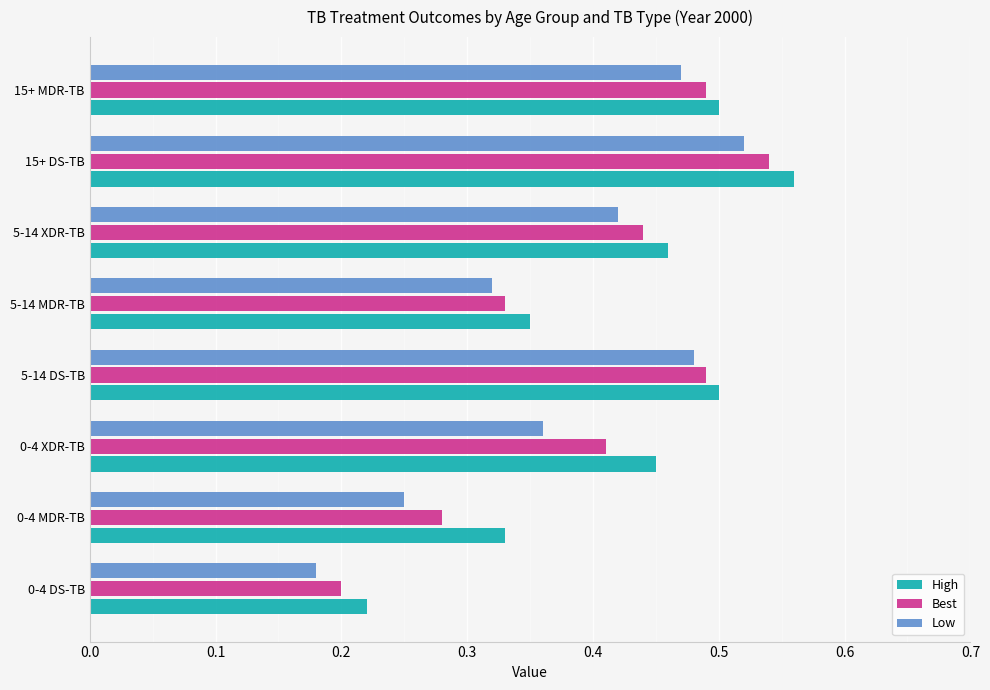

The value of Best at 0-4 DS-TB is 0.3. True or false?

False